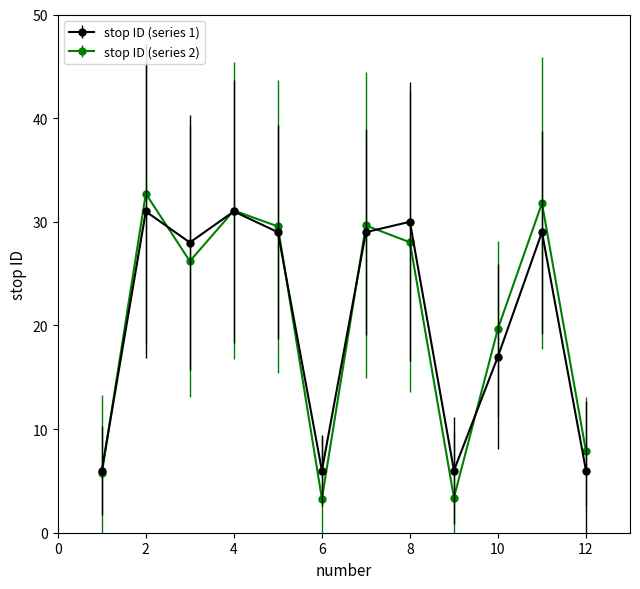

What is the value of the stop ID (series 2) point at the 1st from the left?

5.7